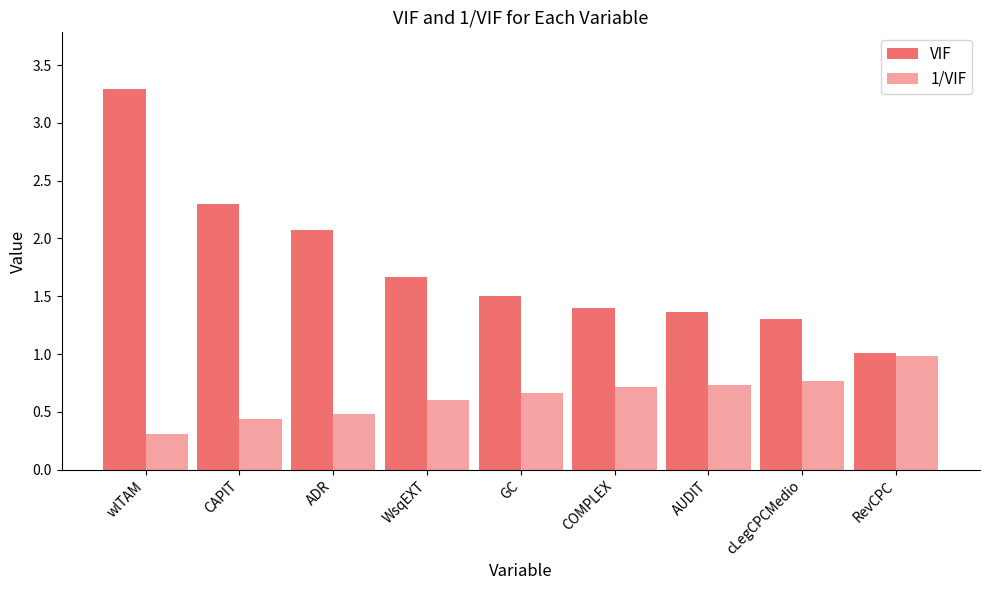

How many bars are there in each group?

2